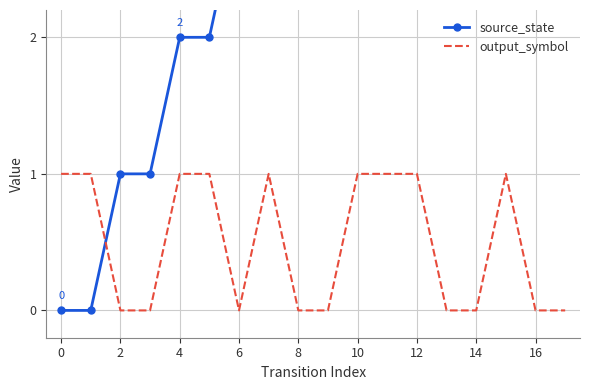

Reading right to left, transcribe all the data shown in this chart.

source_state: 8	8	7	7	6	6	5	5	4	4	3	3	2	2	1	1	0	0
output_symbol: 0	0	1	0	0	1	1	1	0	0	1	0	1	1	0	0	1	1